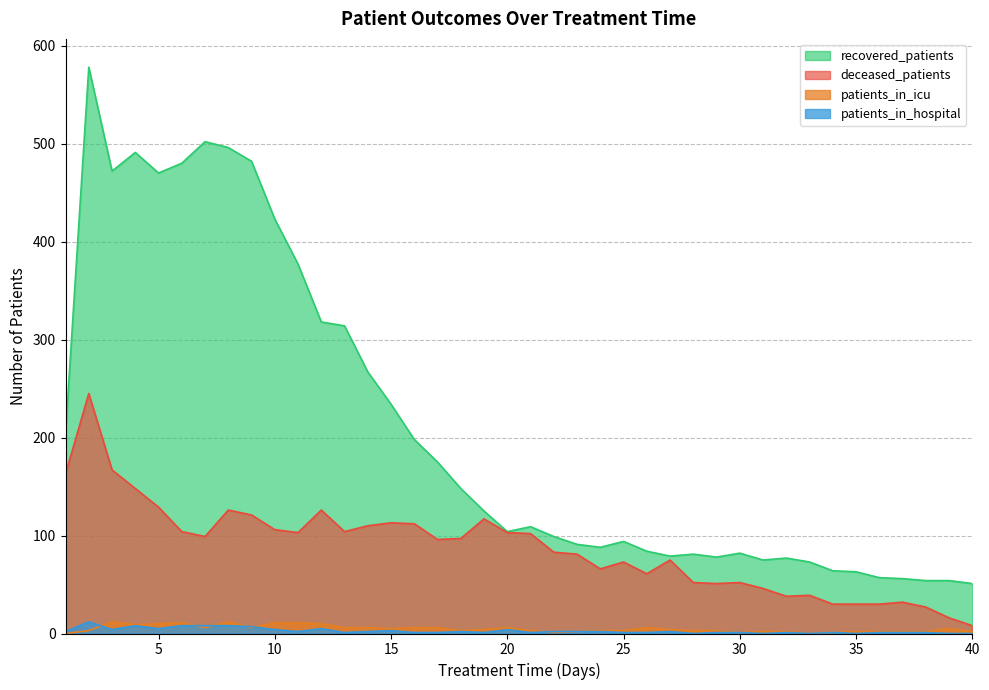

At which label does recovered_patients first exceed 109?

1